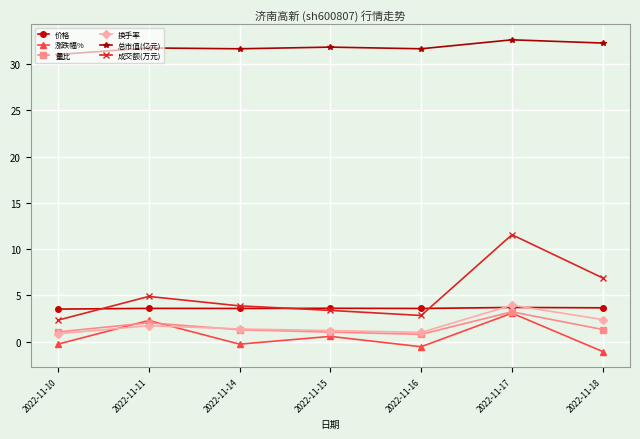

How many lines are shown in the chart?

6